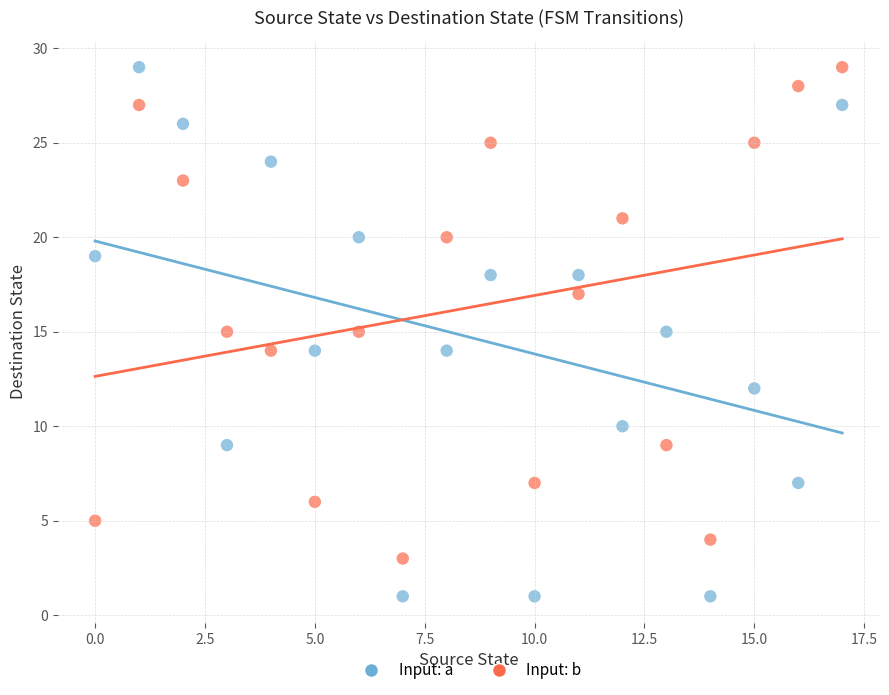

Which series has the widest spread of Y values?

Input: a